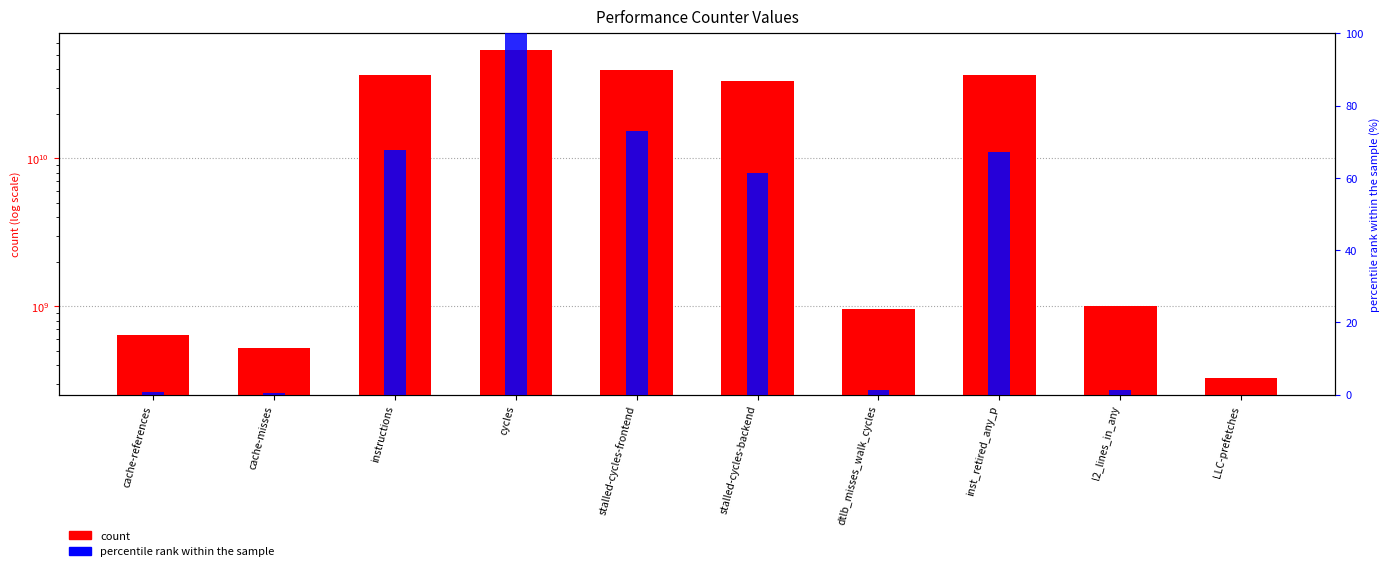

Where is percentile rank within the sample nearest to the value 50?

stalled-cycles-backend